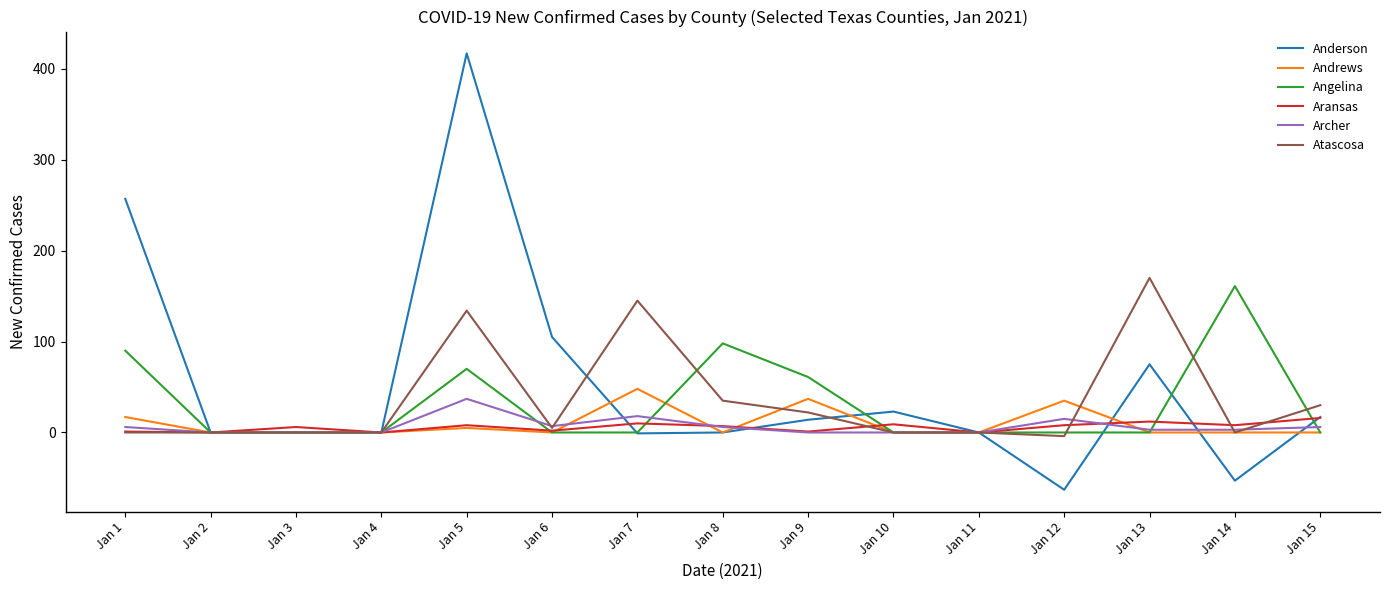

At which category is the sum across all series the highest?

Jan 5